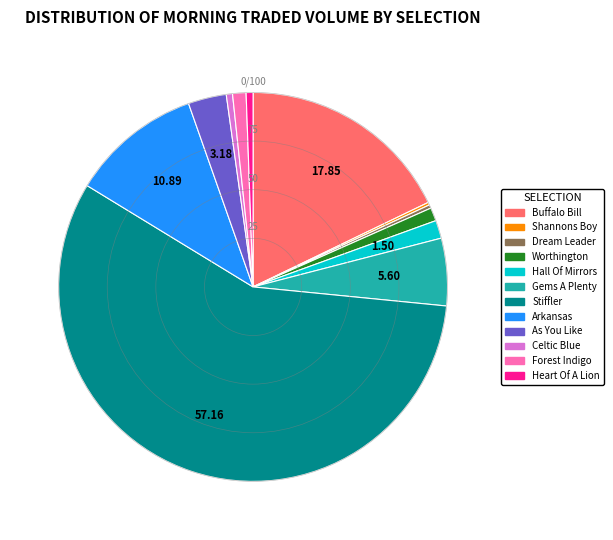

Combined, do Forest Indigo and Buffalo Bill account for over 50%?

No